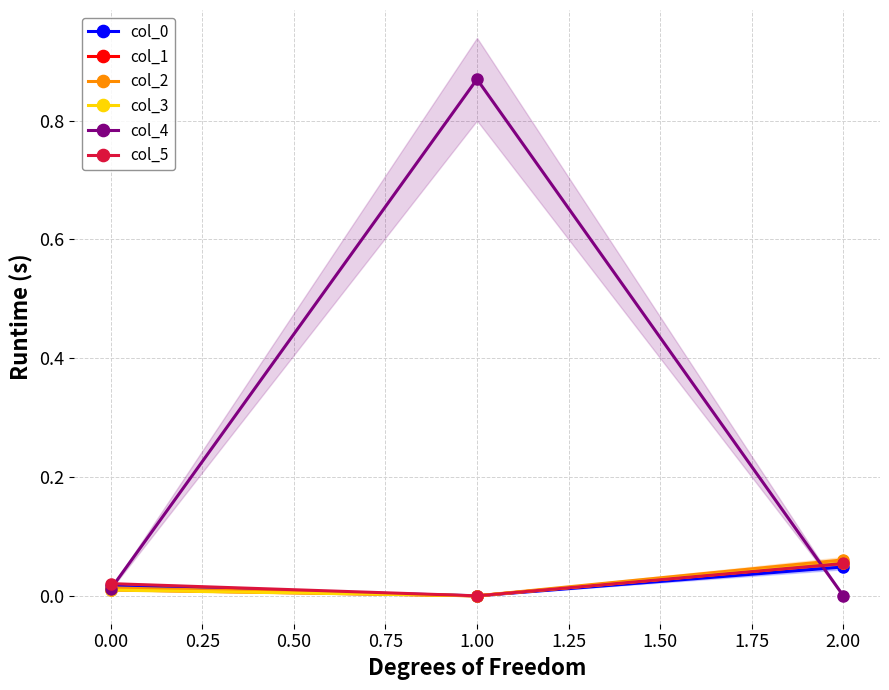

What is the average value of the col_4 series?

0.3